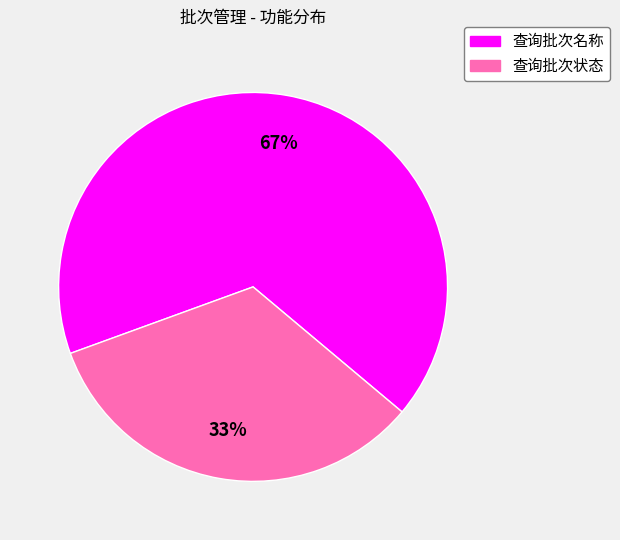

Which has a higher value, 查询批次状态 or 查询批次名称?

查询批次名称